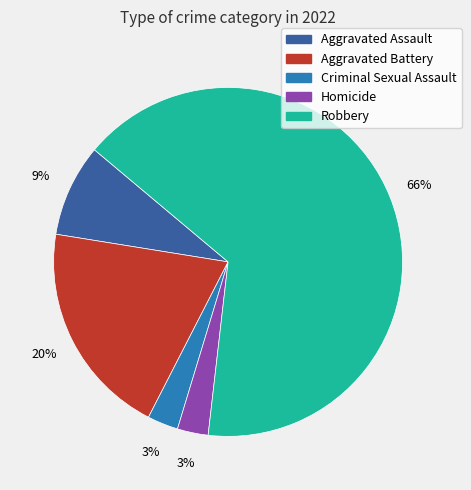

Is there any slice that represents more than half of the pie?

Yes